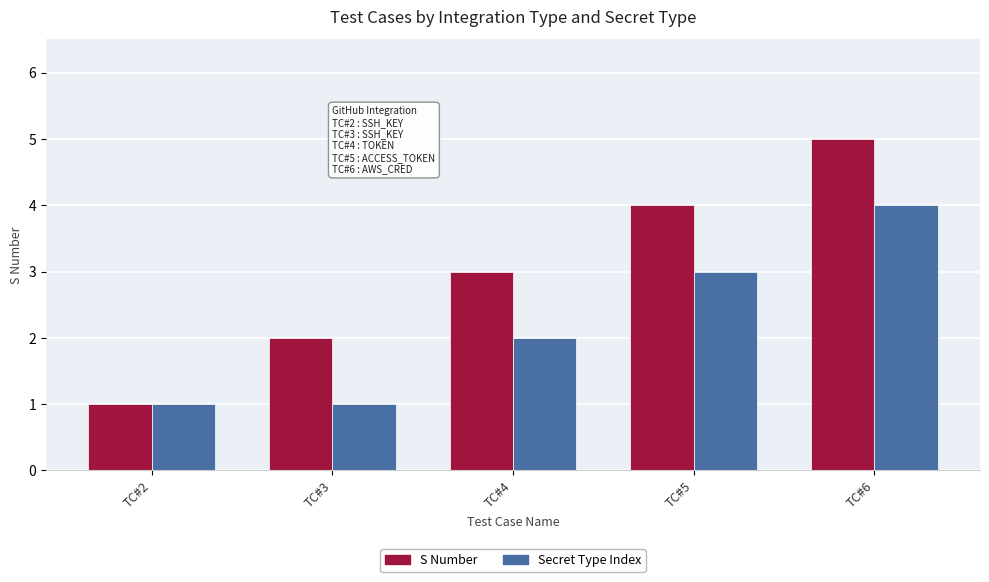

Reading left to right, extract all data points from this chart.

S Number: 1	2	3	4	5
Secret Type Index: 1	1	2	3	4